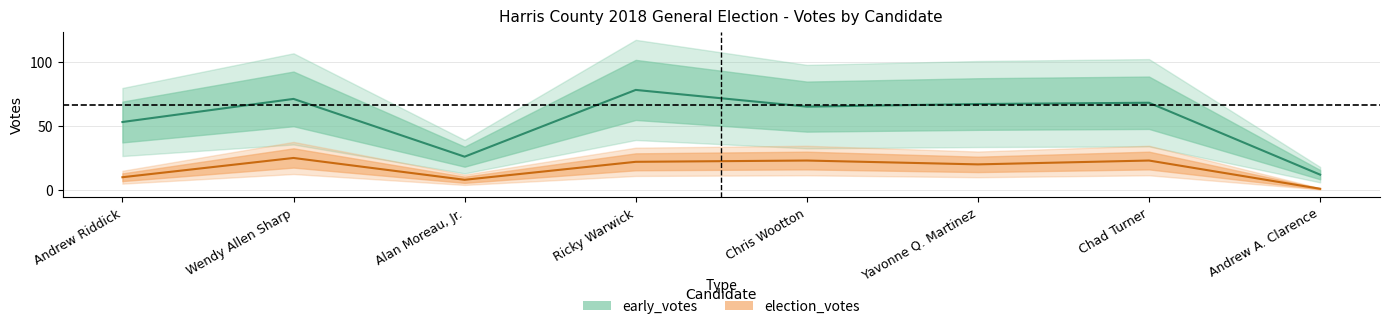

Reading left to right, list all the values displayed in this chart.

early_votes: Andrew Riddick=53	Wendy Allen Sharp=71	Alan Moreau, Jr.=26	Ricky Warwick=78	Chris Wootton=65	Yavonne Q. Martinez=67	Chad Turner=68	Andrew A. Clarence=12
election_votes: Andrew Riddick=10	Wendy Allen Sharp=25	Alan Moreau, Jr.=8	Ricky Warwick=22	Chris Wootton=23	Yavonne Q. Martinez=20	Chad Turner=23	Andrew A. Clarence=1